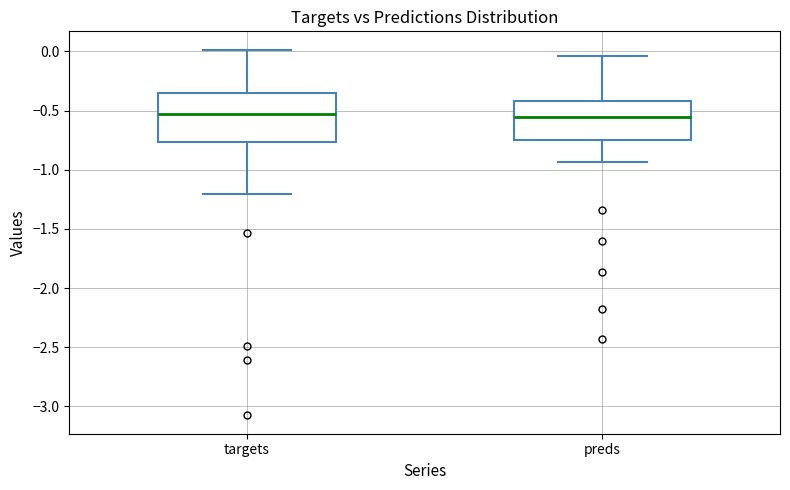

Which box is the tallest, from its lower edge to its upper edge?

targets